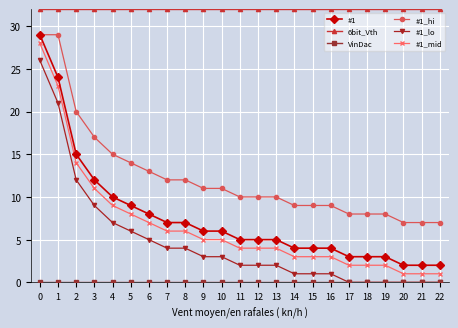

Where is #1_lo nearest to the value 13?

2